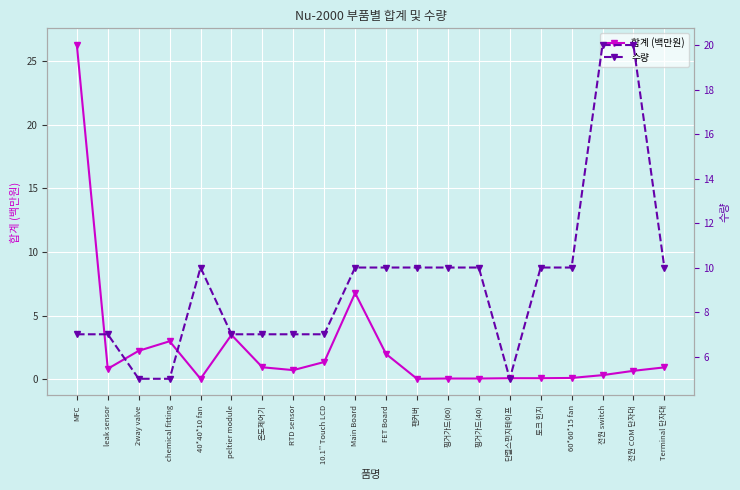

In 수량, how many points are lower than both neighbors (excluding endpoints)?

1